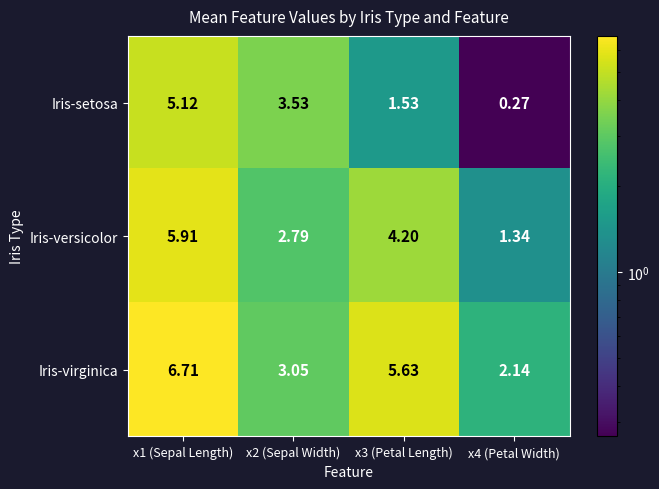

At x1 (Sepal Length), list the series in order from smallest to largest.

Iris-setosa, Iris-versicolor, Iris-virginica